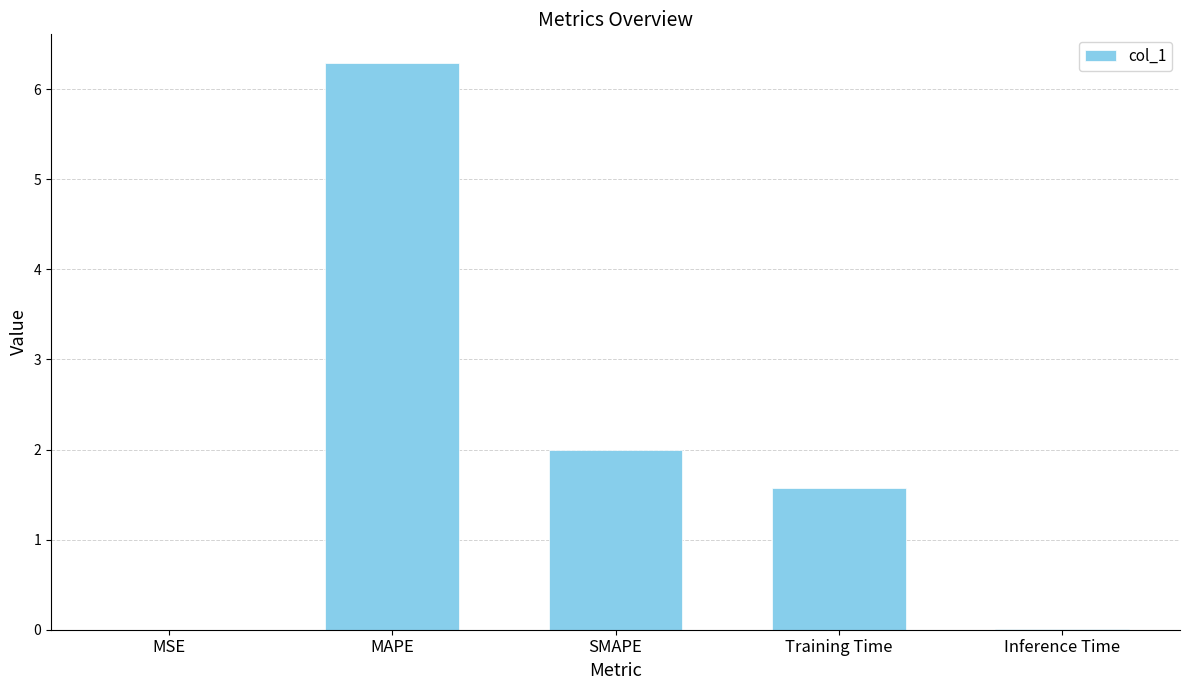

Are the bars grouped side by side (vs. stacked)?

No